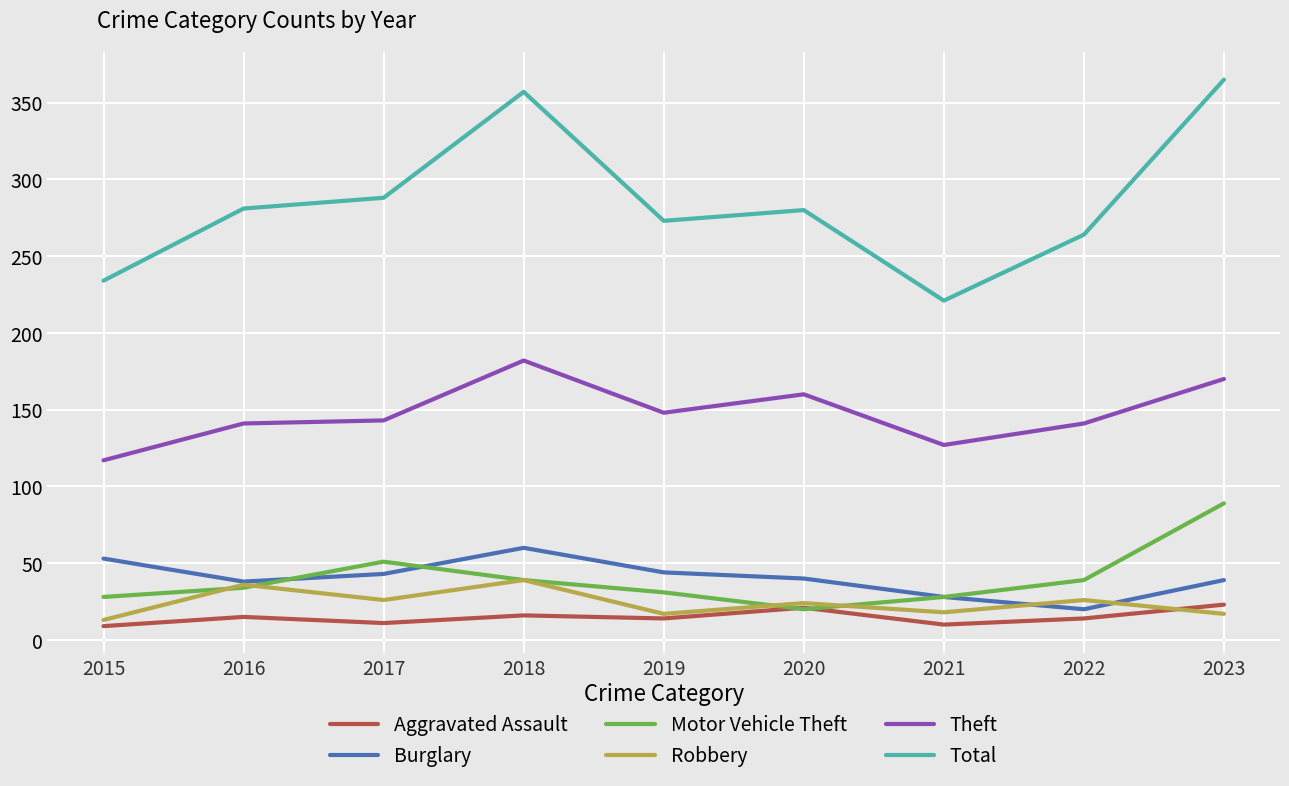

What is the total value across all series at 2019?

527